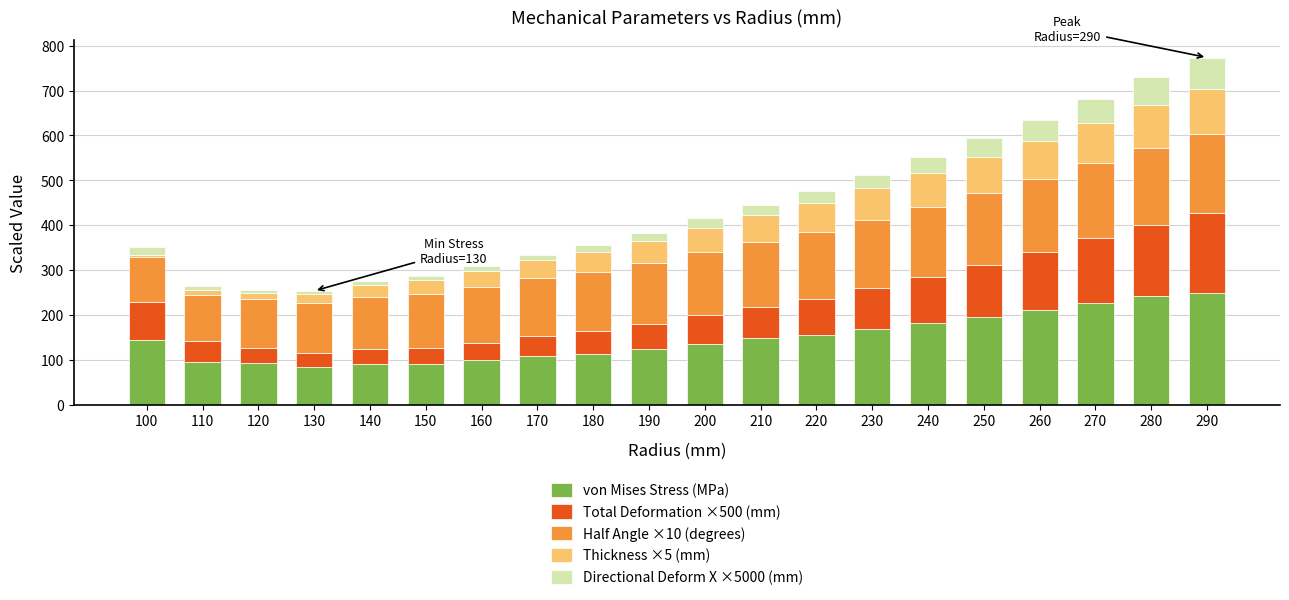

The value of von Mises Stress (MPa) at 240 is 182.3. True or false?

True